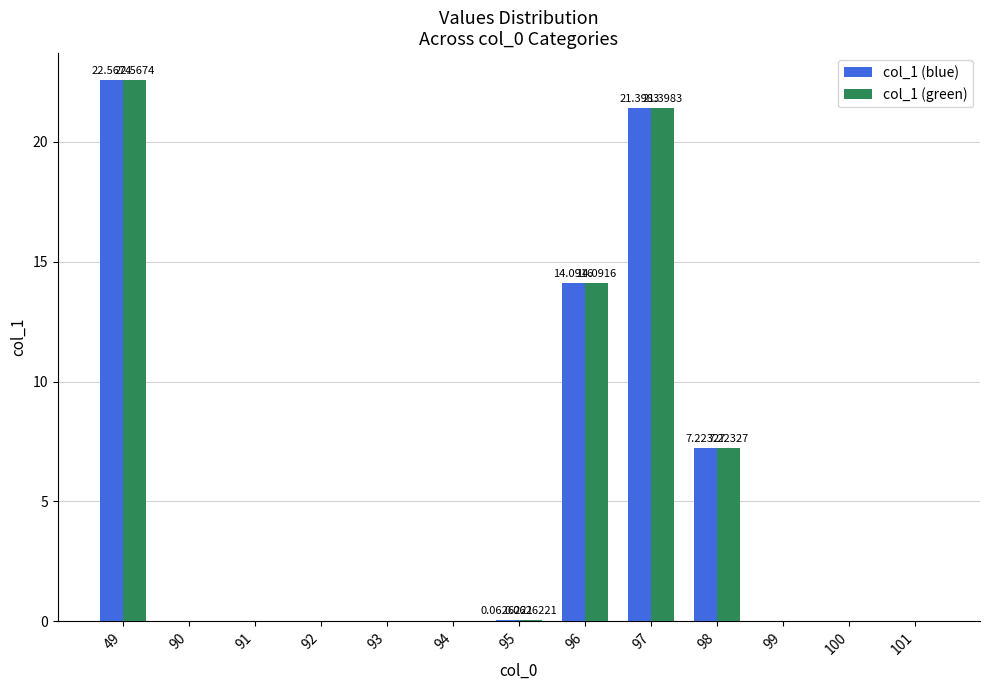

How many categories are shown in the chart?

13